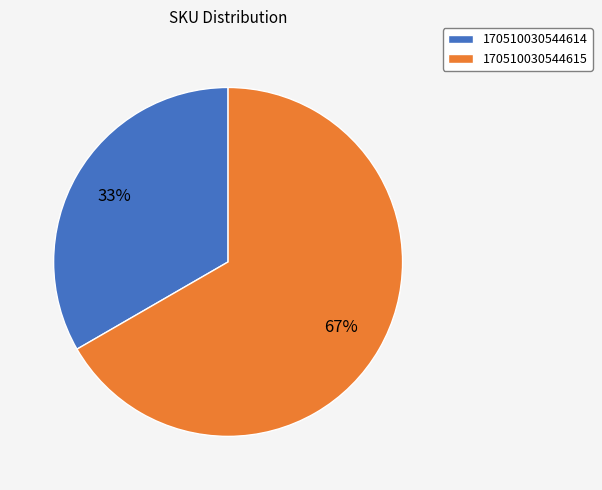

Which slice is the largest?

170510030544615